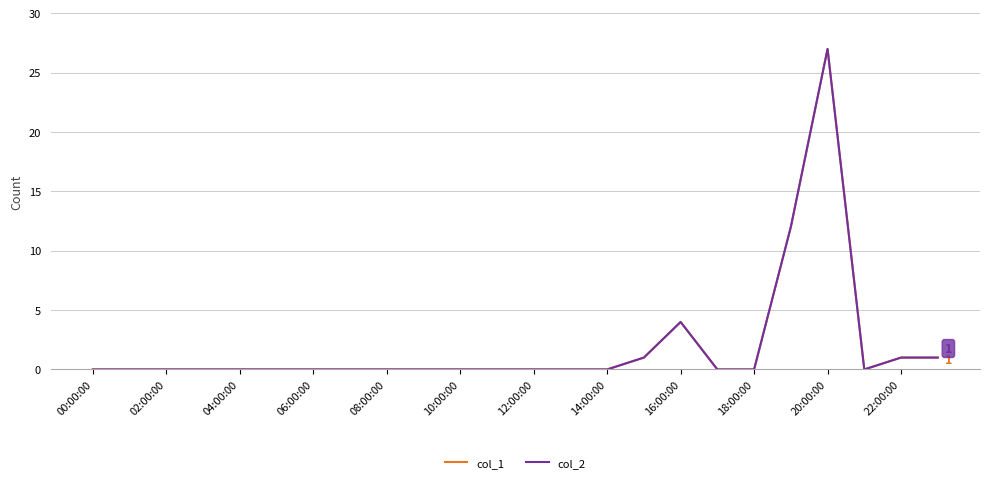

Which label corresponds to the largest value in the chart?

20:00:00